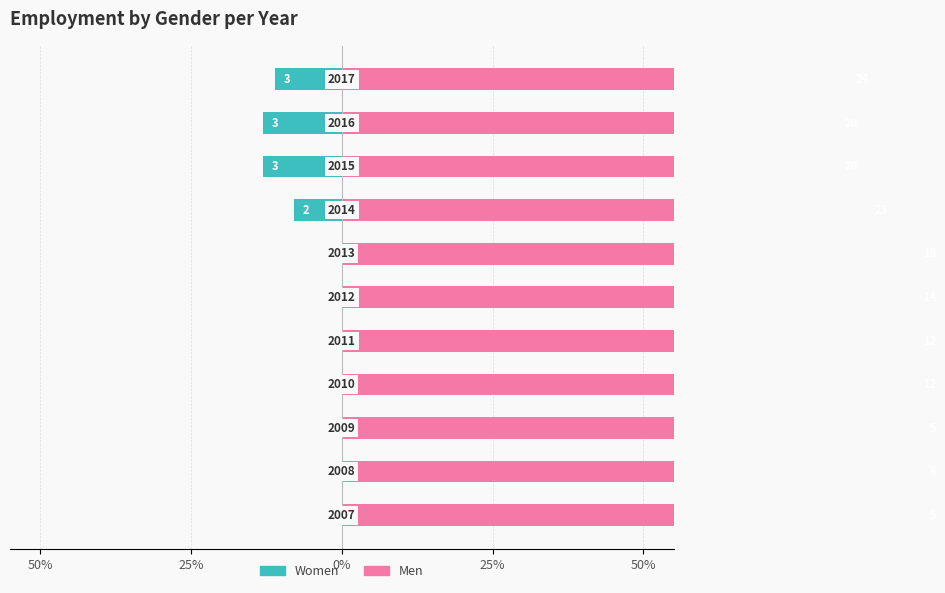

What is the sum of all Men values?

1054.8